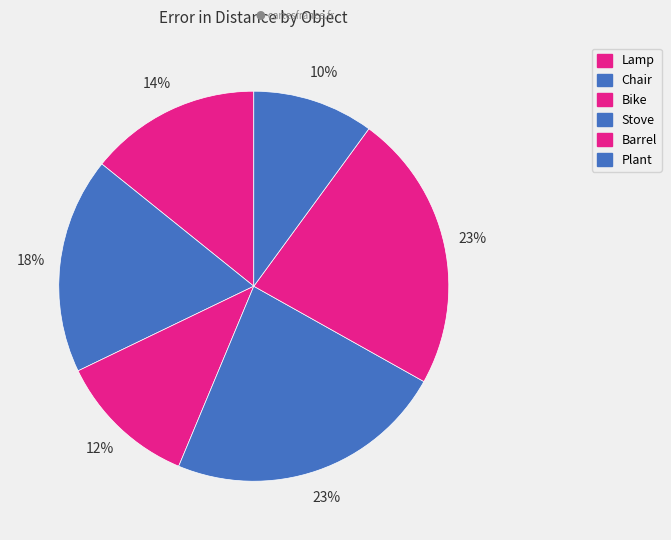

What is the change in value from Chair to Plant?

-13.9